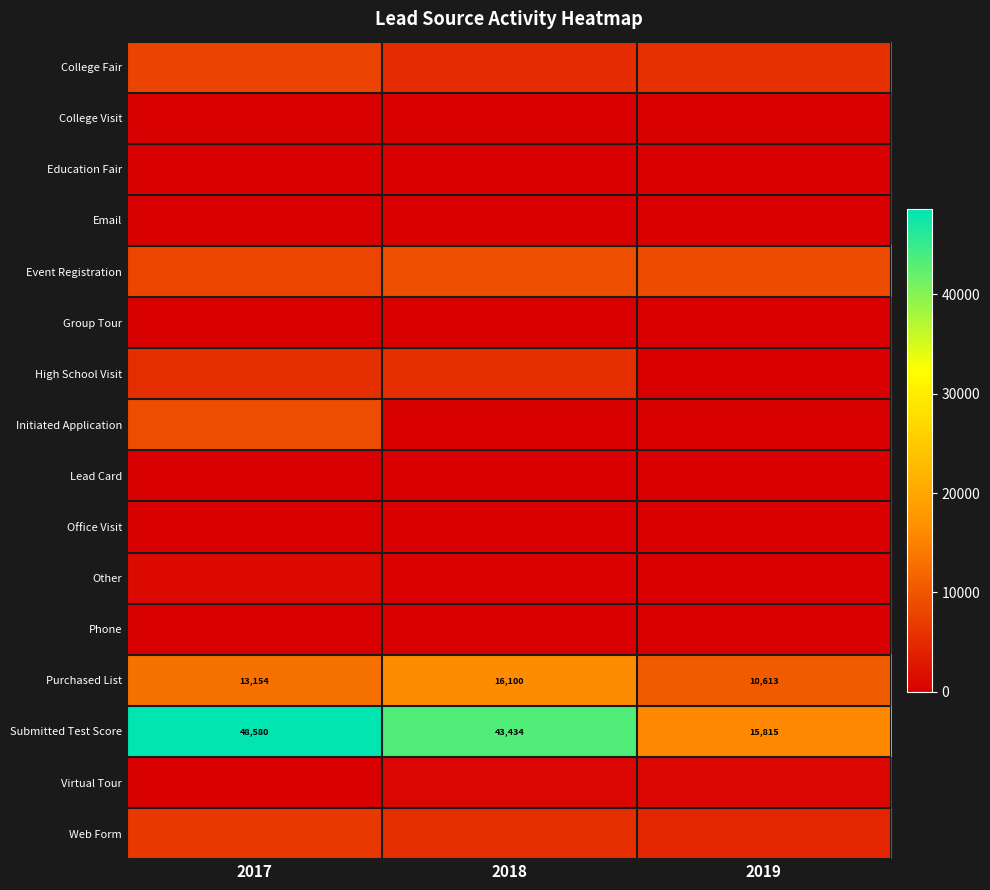

At which label does Submitted Test Score reach its minimum?

2019